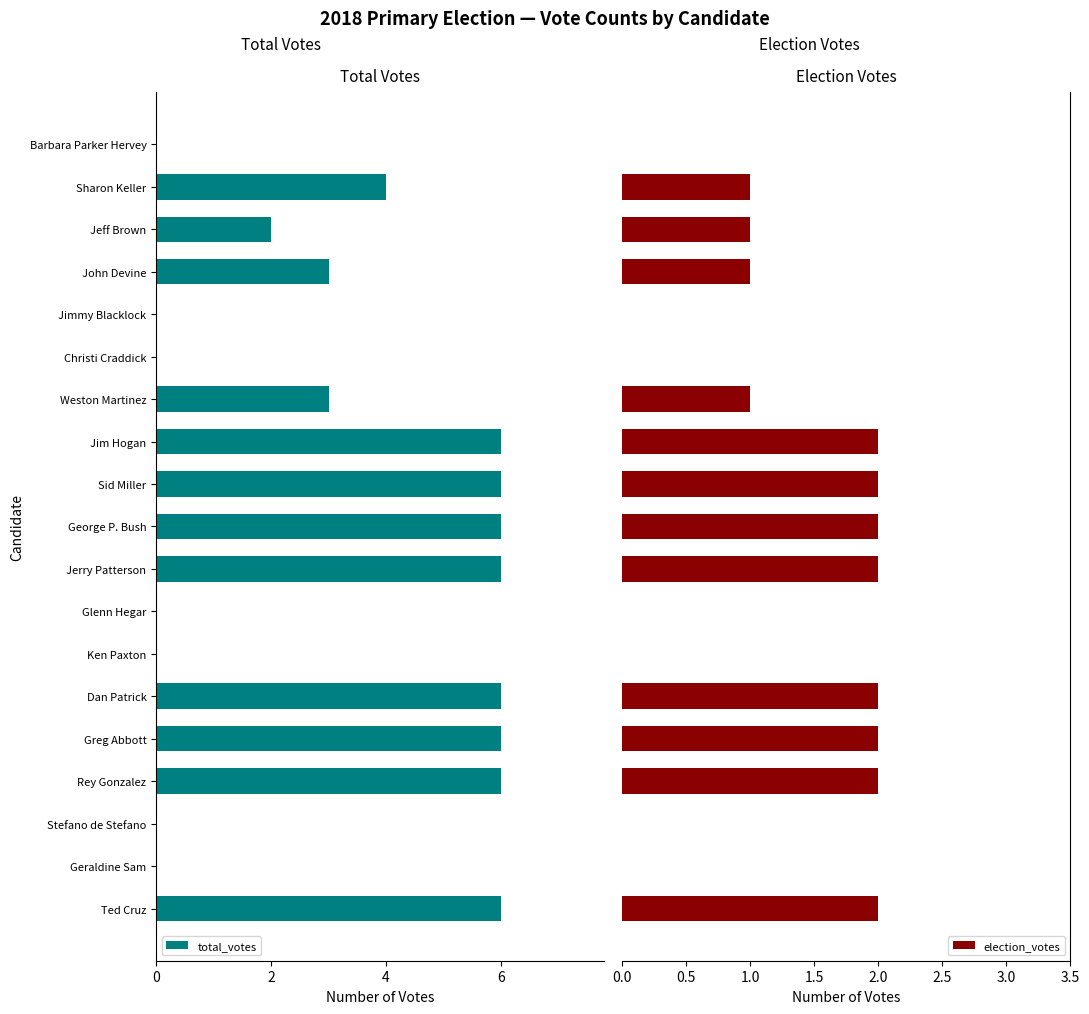

At how many categories does at least one series exceed 5?

8